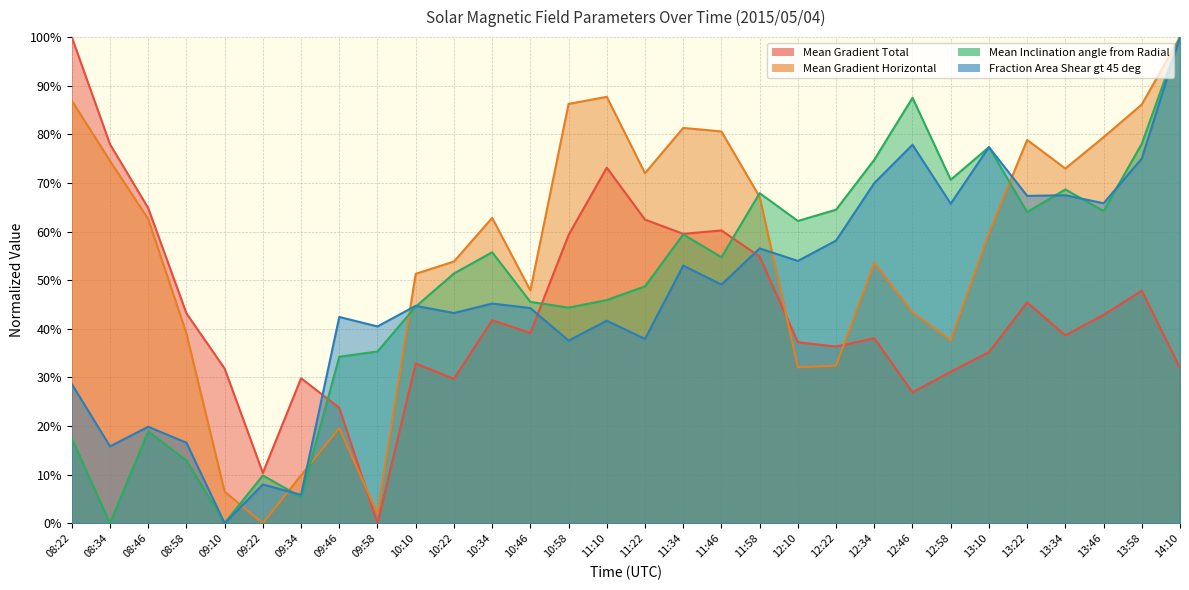

At how many categories does at least one series exceed 12?

29